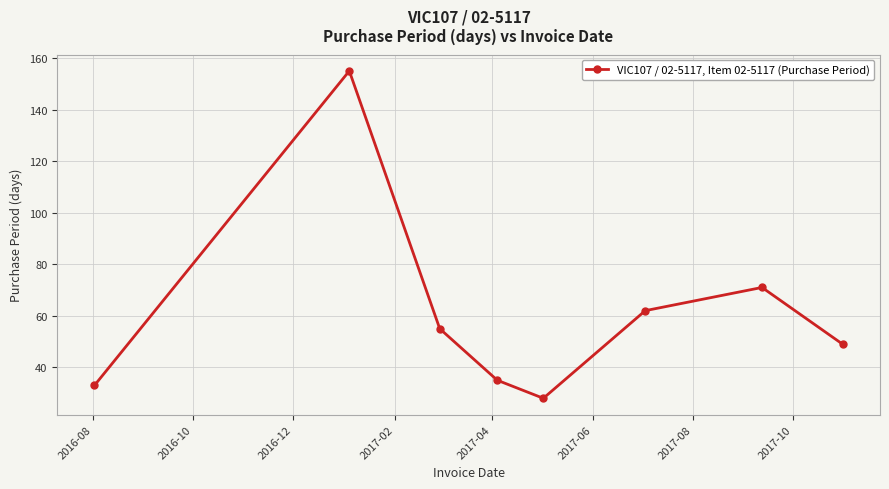

What is the value of the 5th point from the left?

28